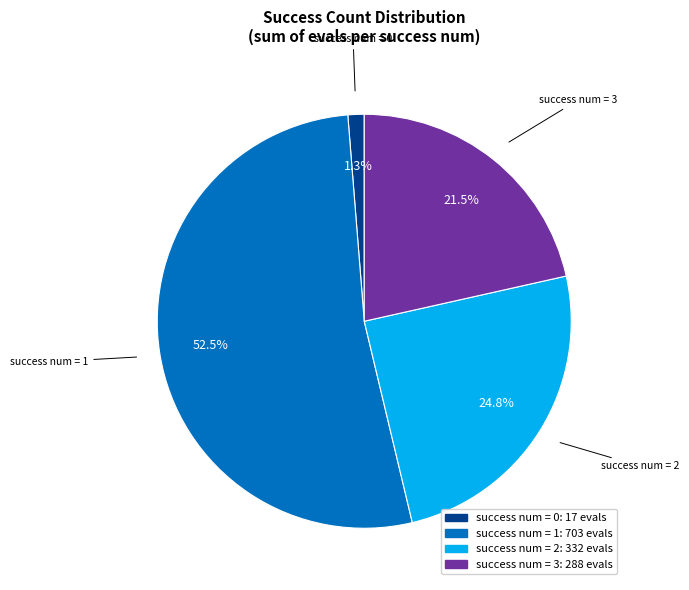

Is there any slice that represents more than half of the pie?

Yes